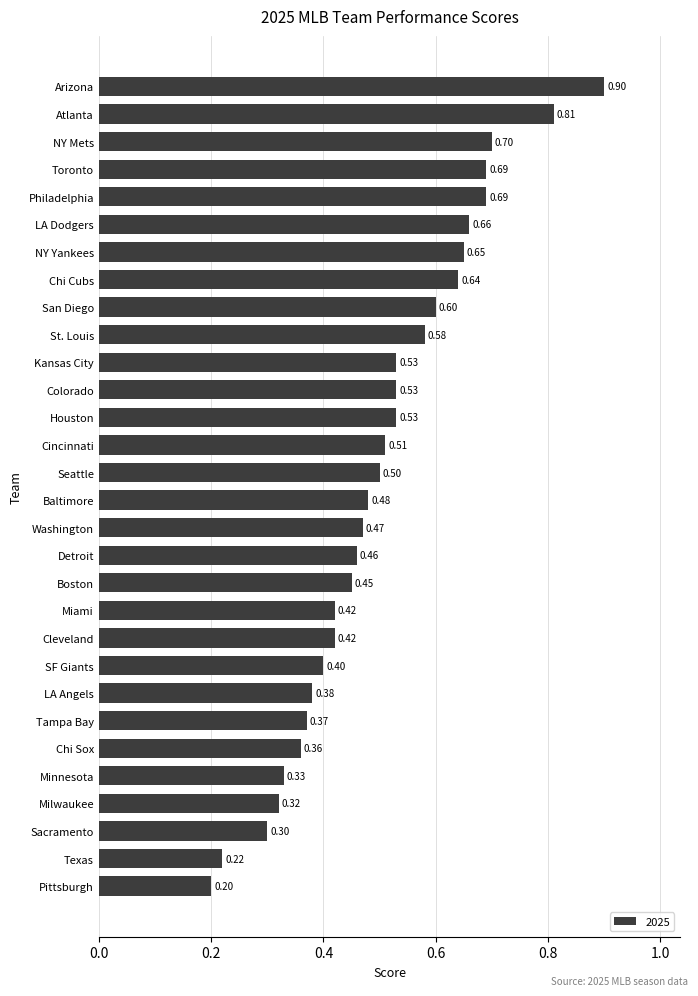

What is the average value?

0.5